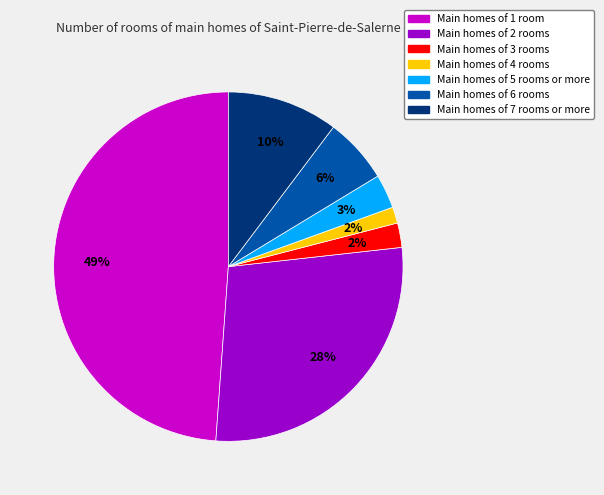

To the nearest percent, what is the difference between the largest and smallest slice percentages?

47%